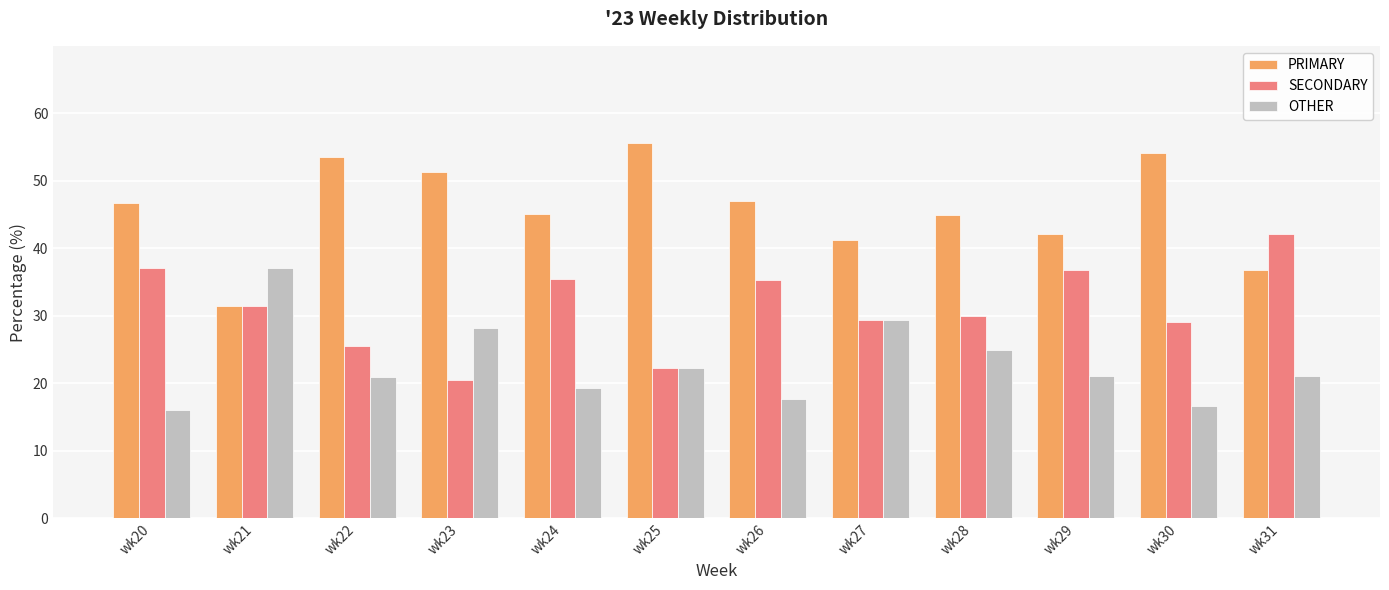

What is the difference between the maximum and second lowest values in the PRIMARY series?

18.7